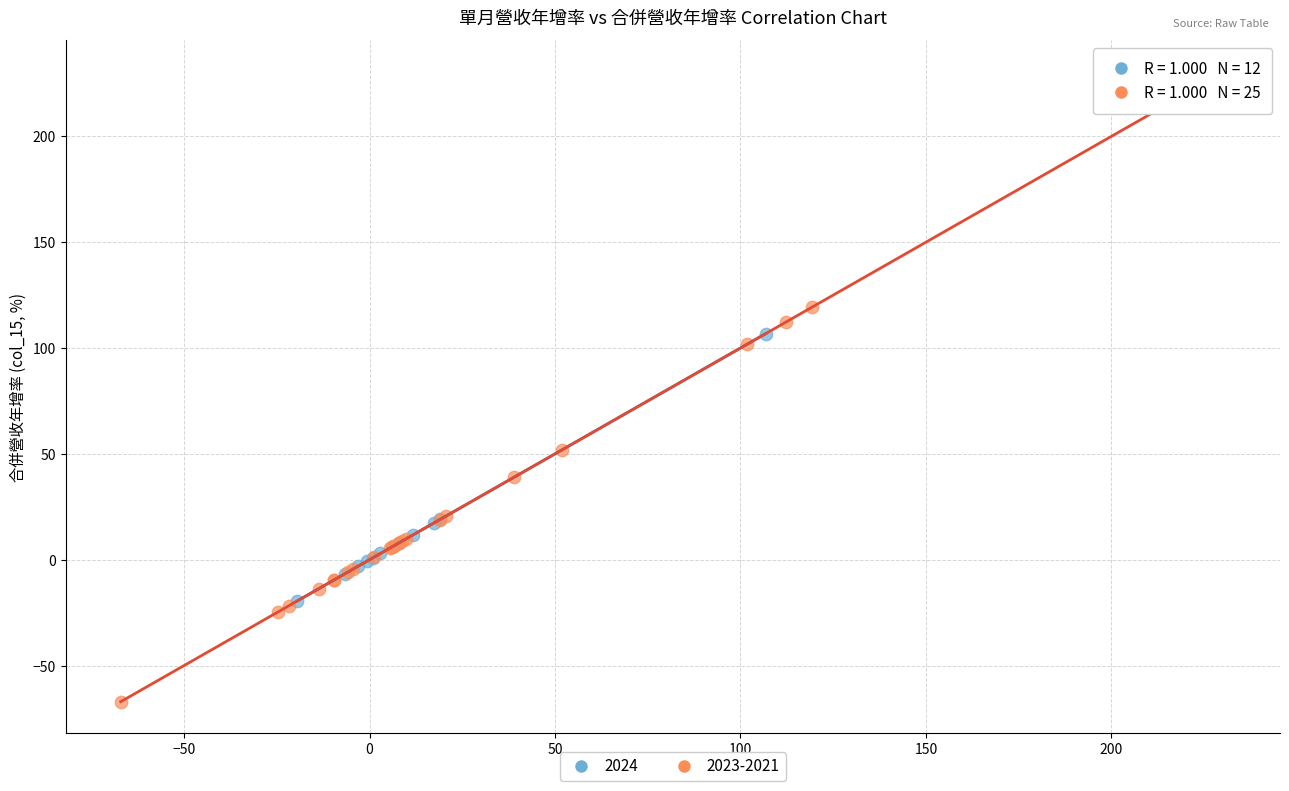

Which series reaches the minimum Y coordinate?

2023-2021